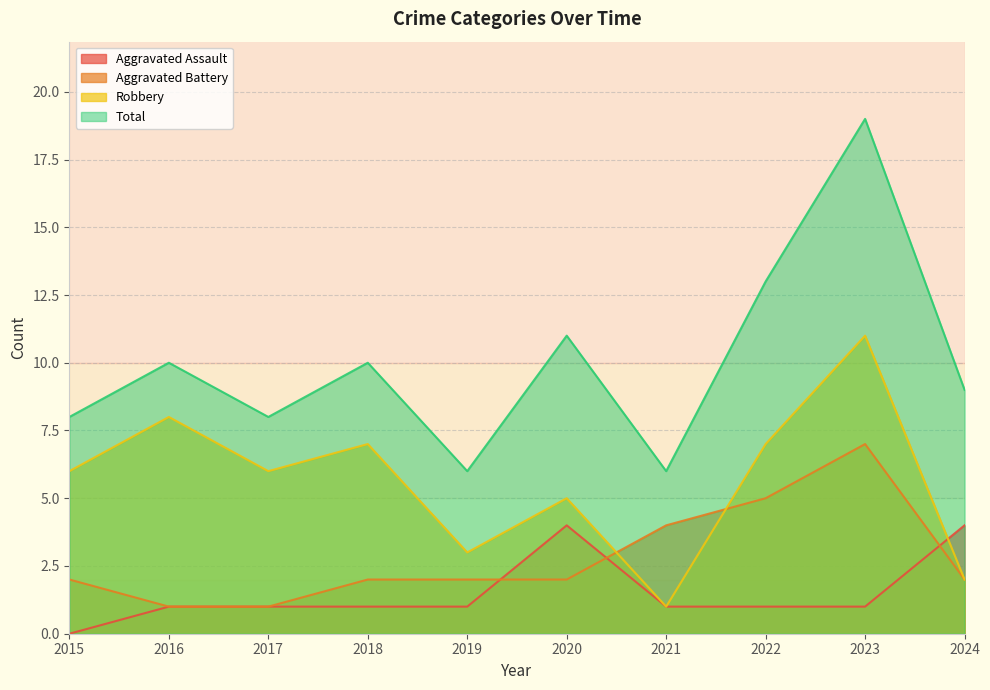

At which label is Aggravated Battery closest to 4?

2021